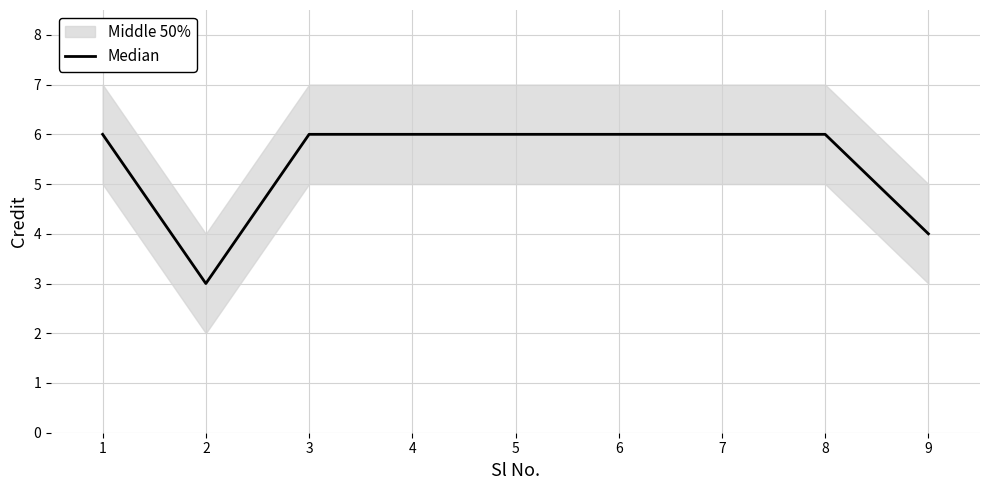

Read the value at 5.

6